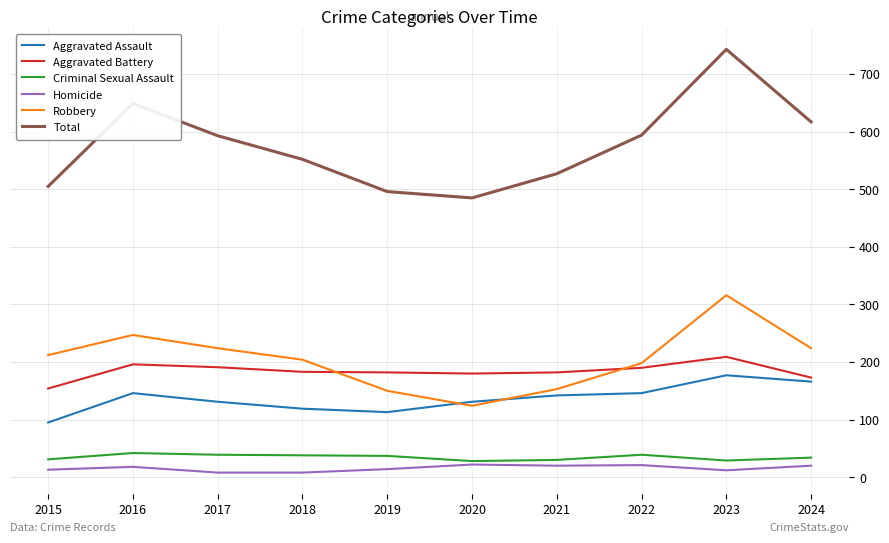

True or false: Criminal Sexual Assault and Robbery intersect in this chart.

False